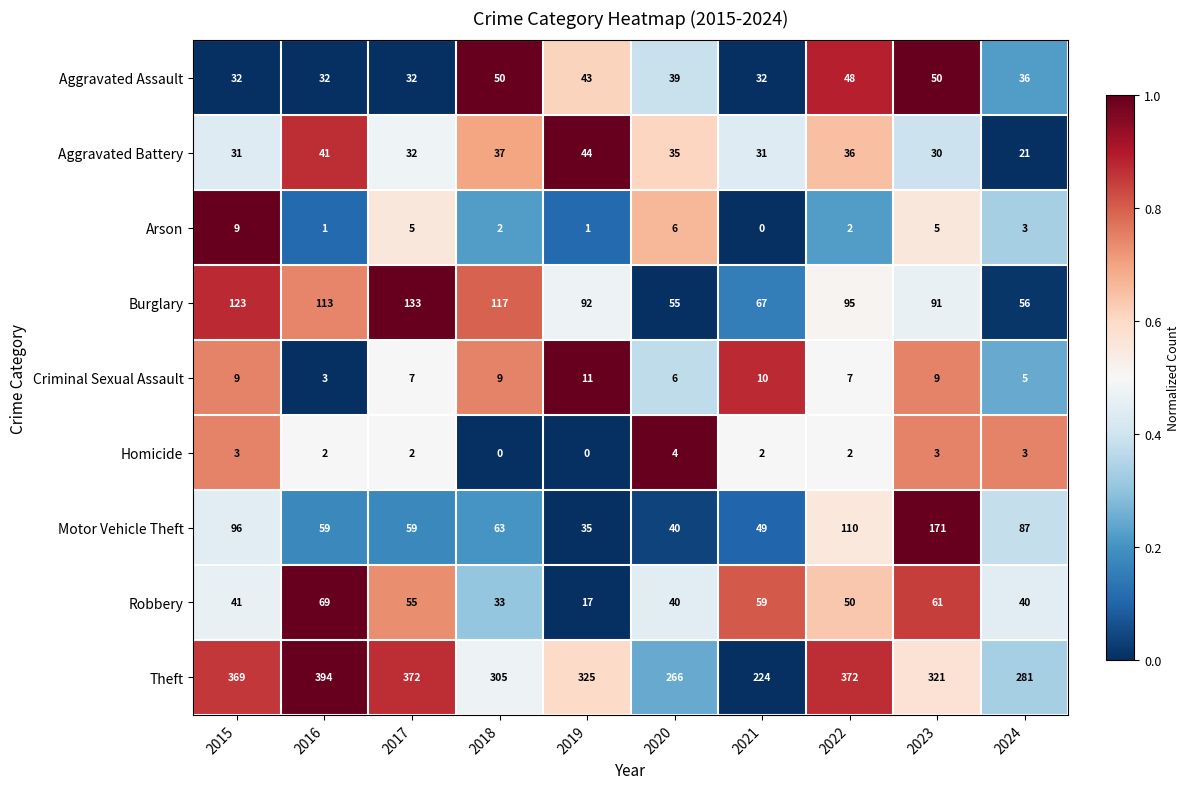

True or false: Aggravated Assault has a value of 50 at 2018.

True